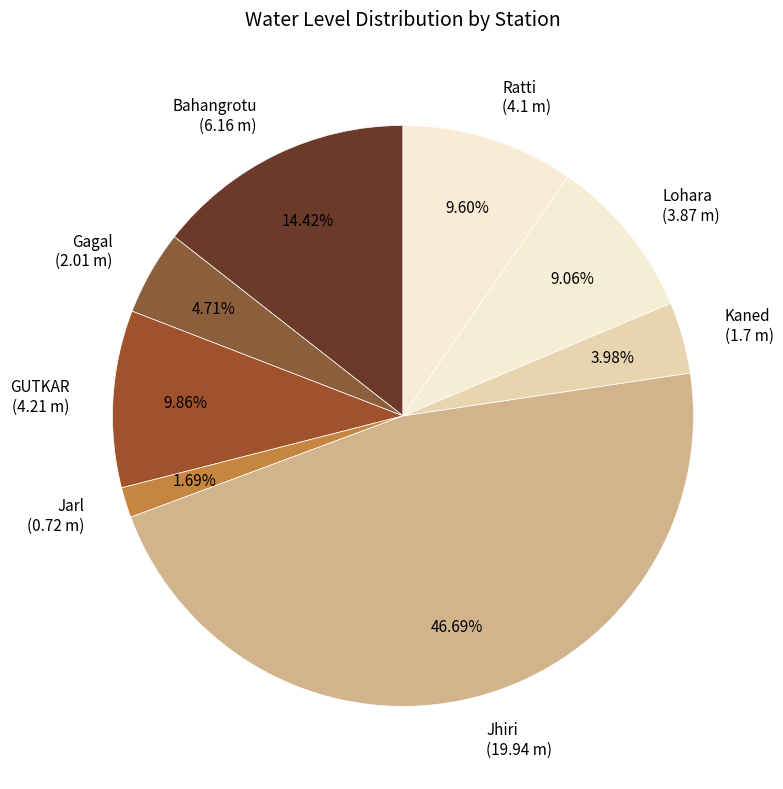

Does Lohara (3.87 m) represent more than half of the total?

No